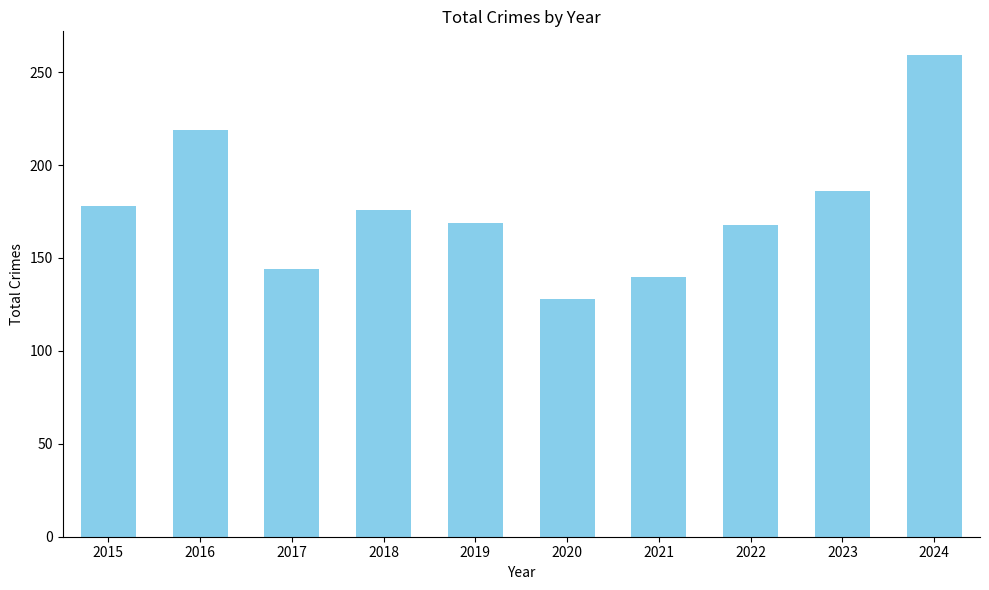

What is the average value?

177